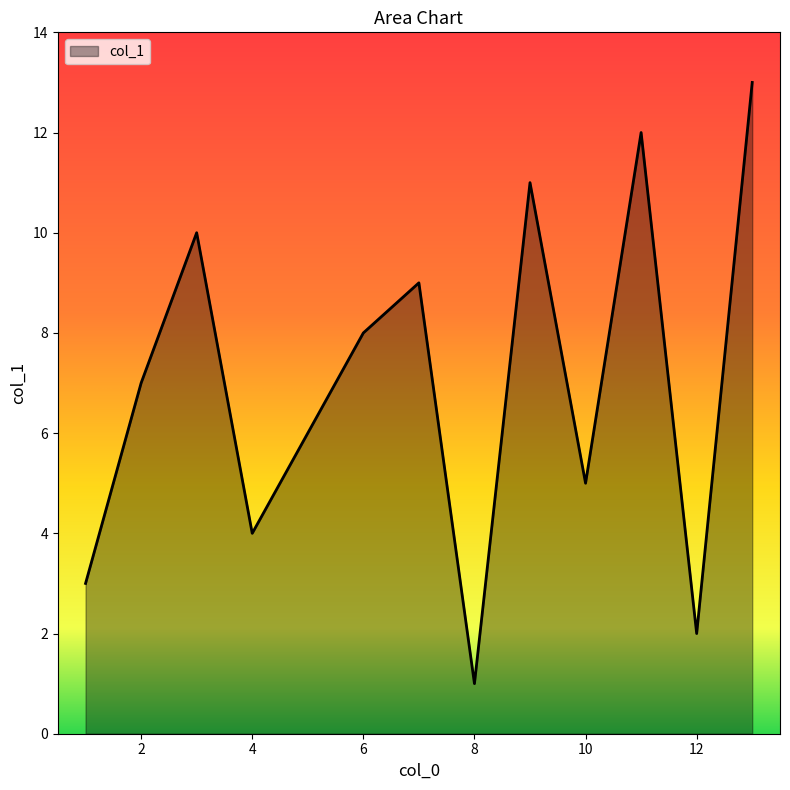

What is the smallest value displayed?

1